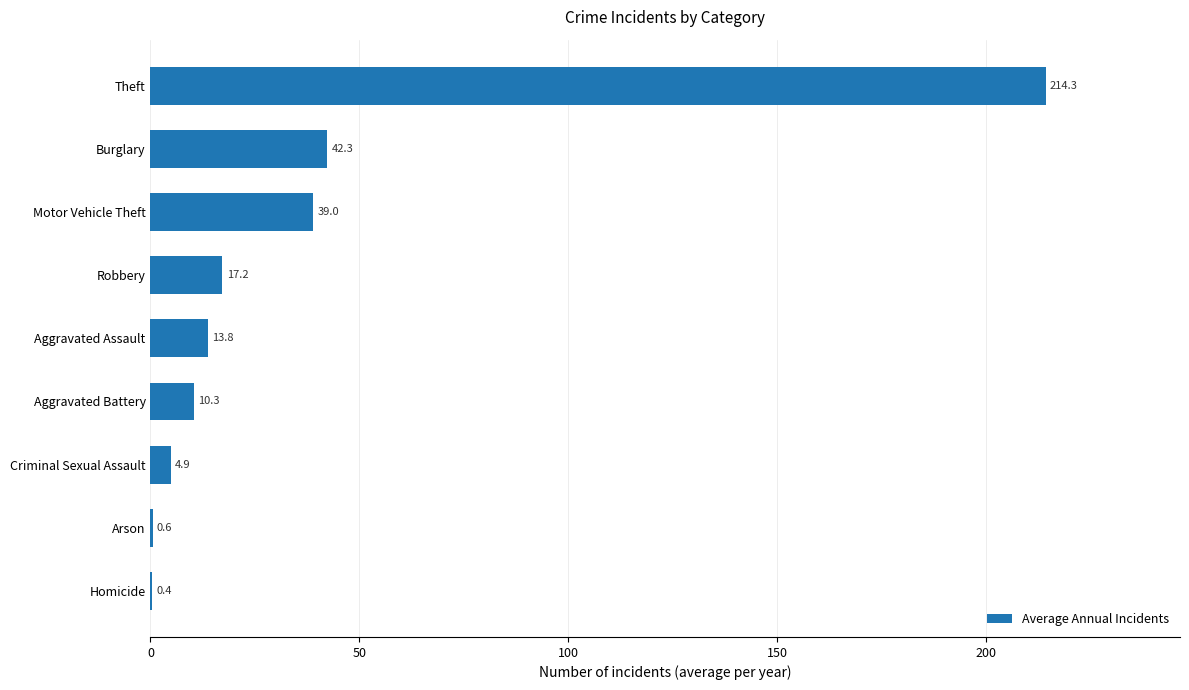

Which has a higher value, Aggravated Assault or Homicide?

Aggravated Assault